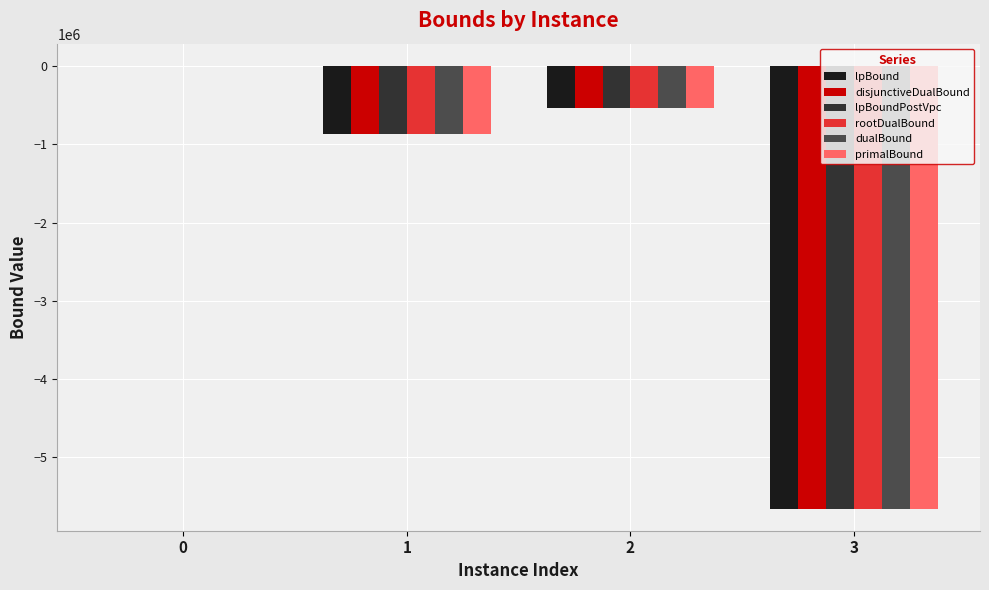

Are the bars grouped side by side (vs. stacked)?

Yes